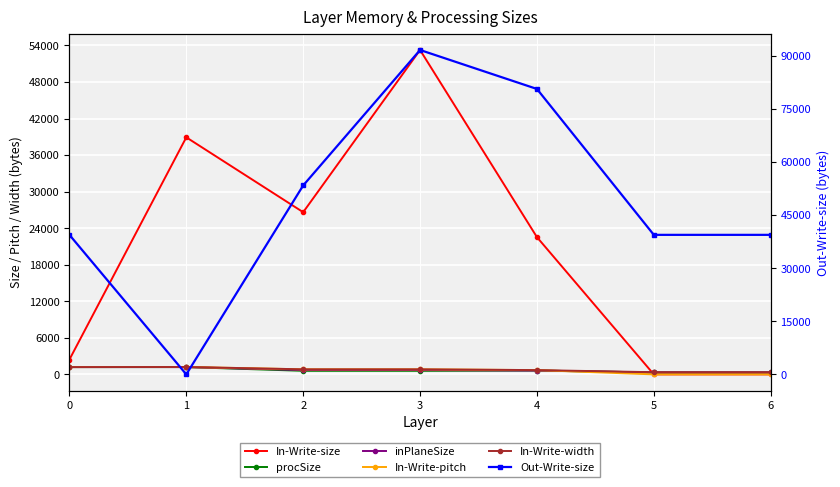

The In-Write-width series shows 358 at 6. True or false?

True